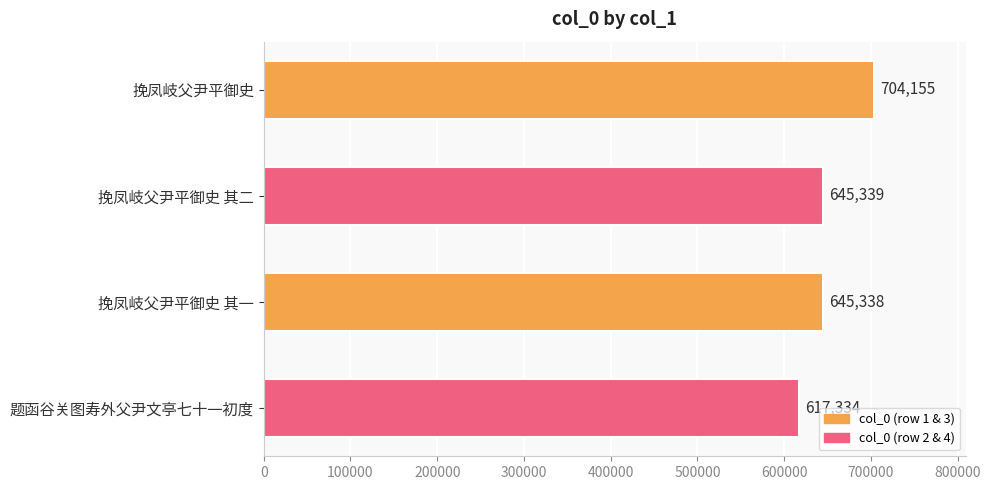

What is the maximum value shown in the chart?

704155